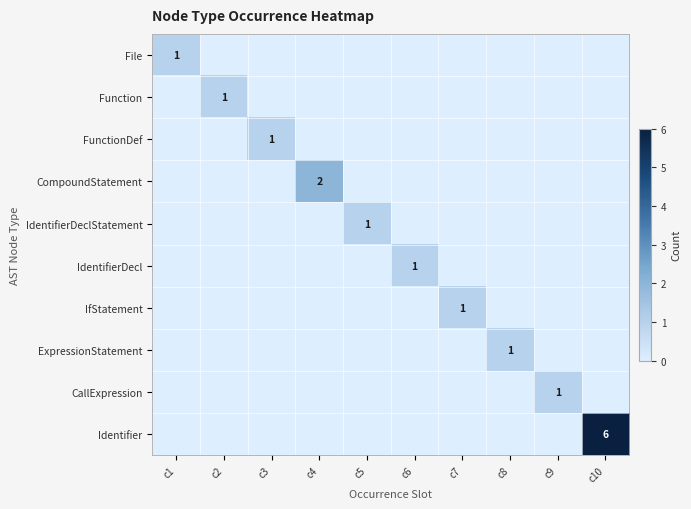

Which category has the lowest value in the IdentifierDeclStatement series?

c1